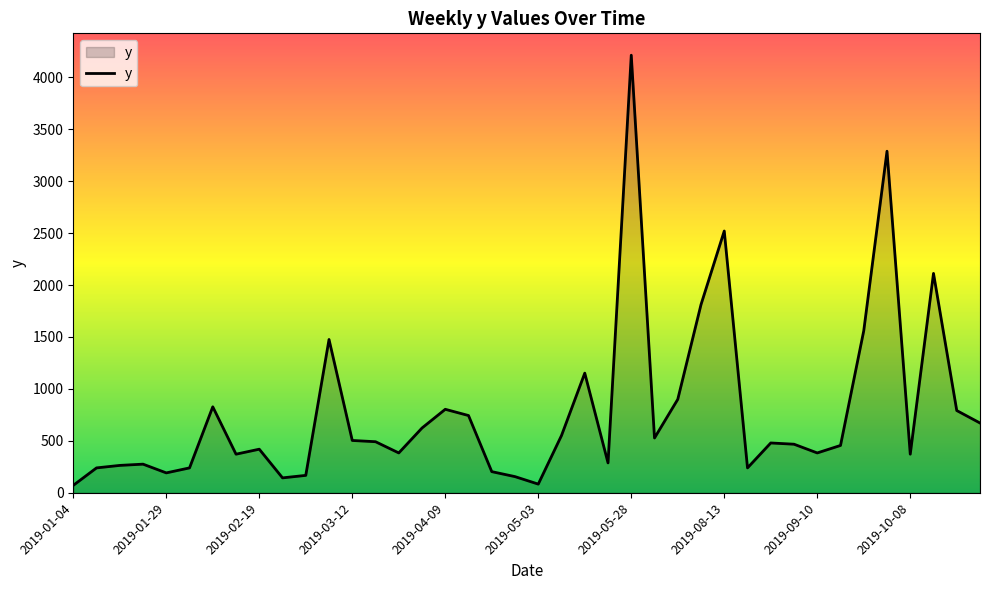

What is the maximum value shown in the chart?

4212